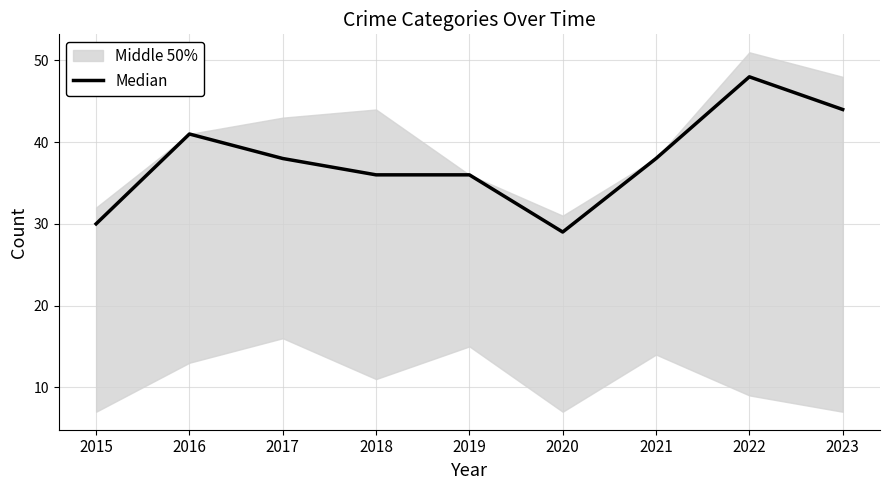

What is the difference between the second highest and minimum values?

15